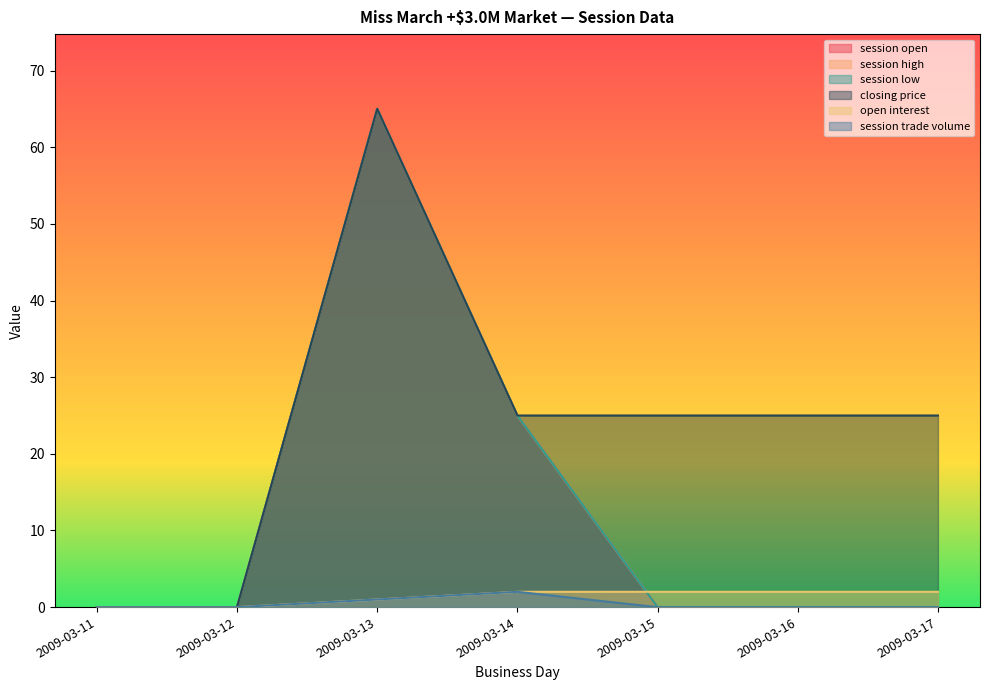

Which series has the widest spread of values?

session open